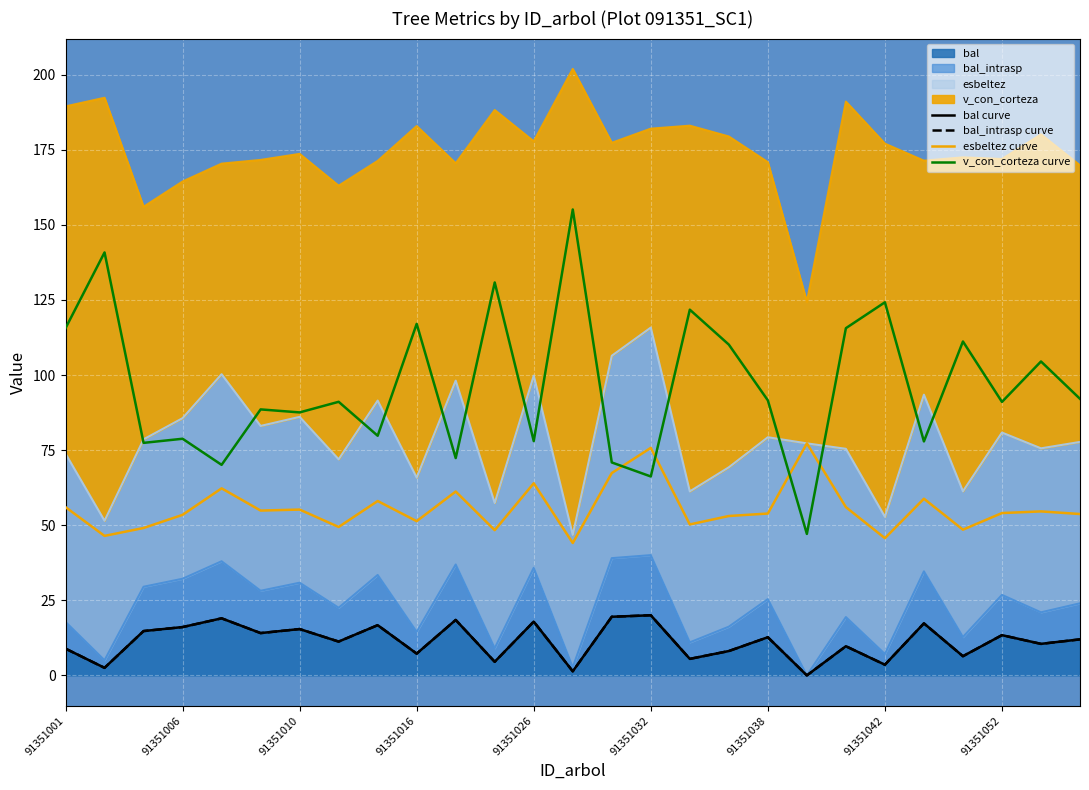

How many positive values does the bal (line) series have?

26